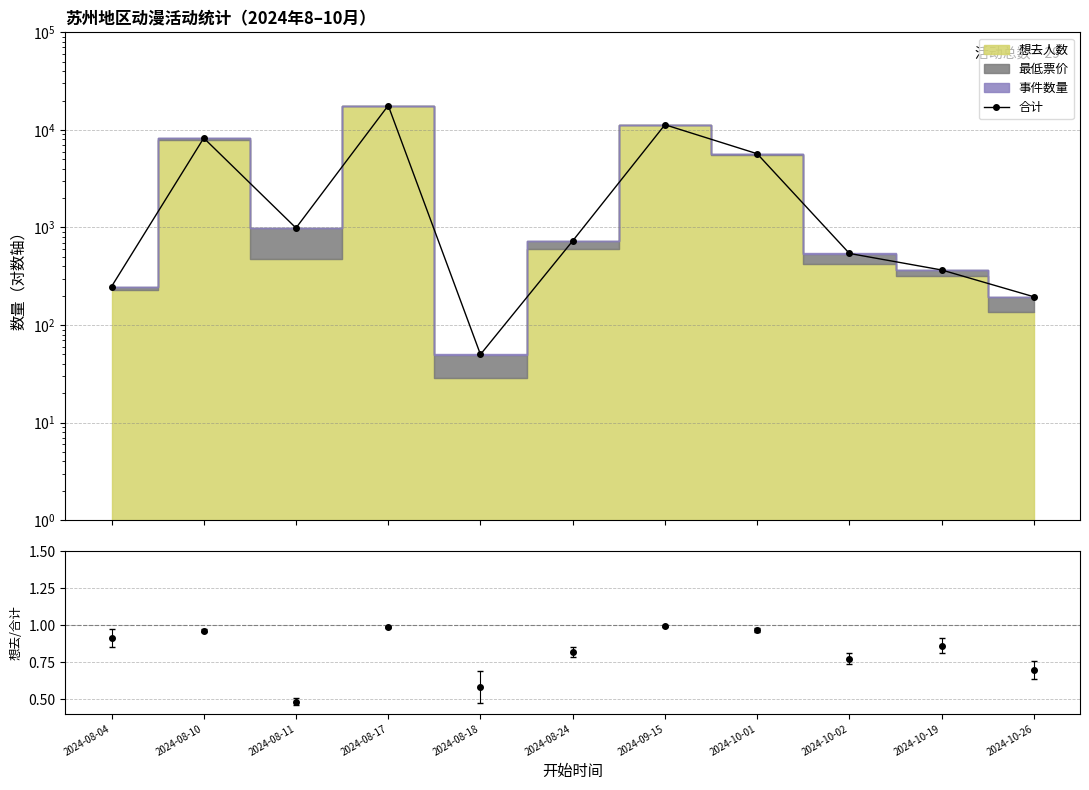

Reading left to right, what are all the values shown in this chart?

248.0	8254.6	988.7	17786.0	50.0	729.0	11299.0	5699.0	542.0	367.0	195.0